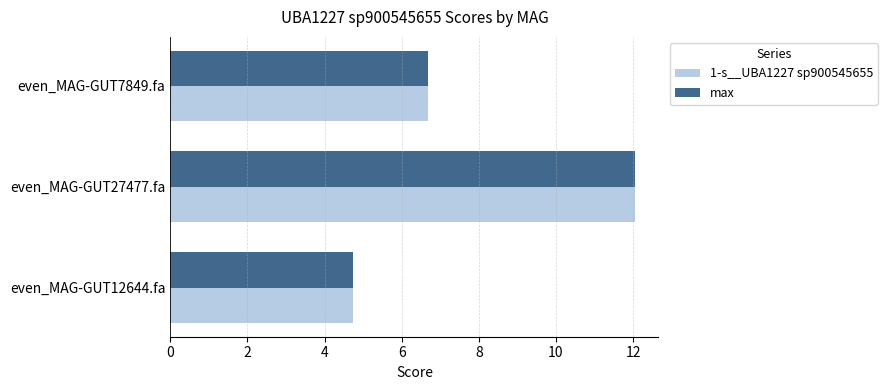

What is the sum of all 1-s__UBA1227 sp900545655 values?

23.5